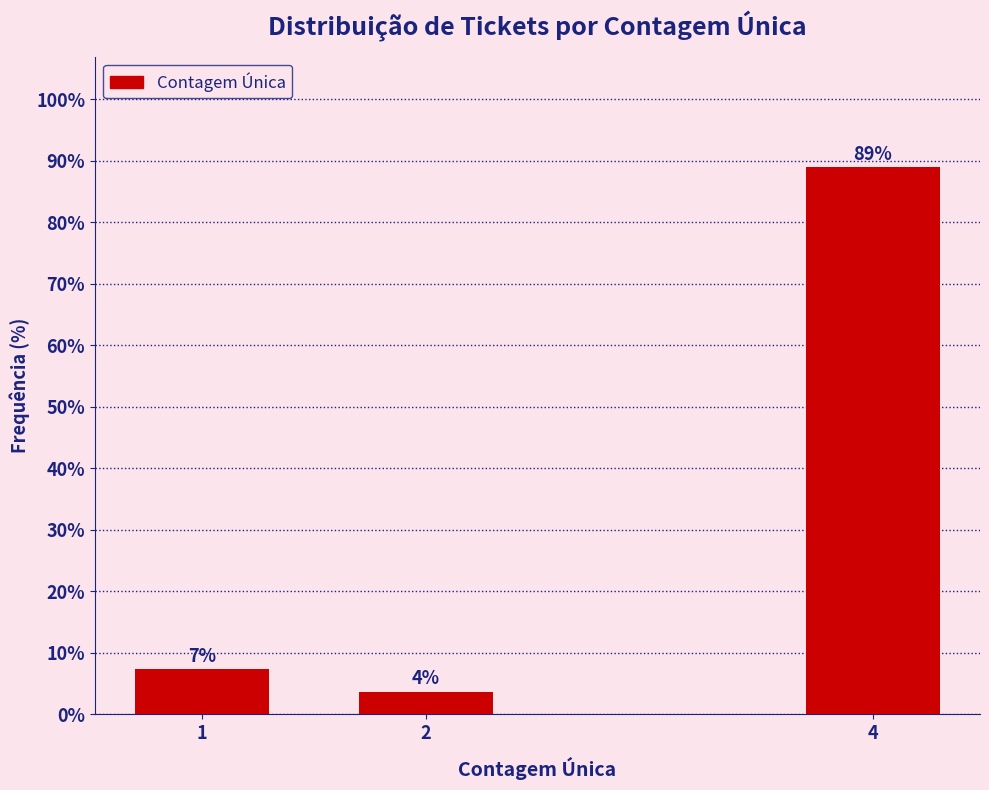

Does the chart contain any negative values?

No